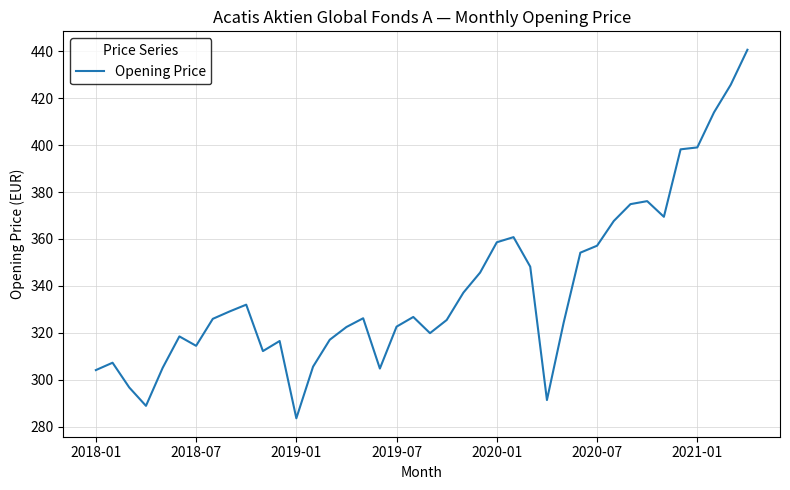

What is the difference between the maximum and minimum values?

157.1